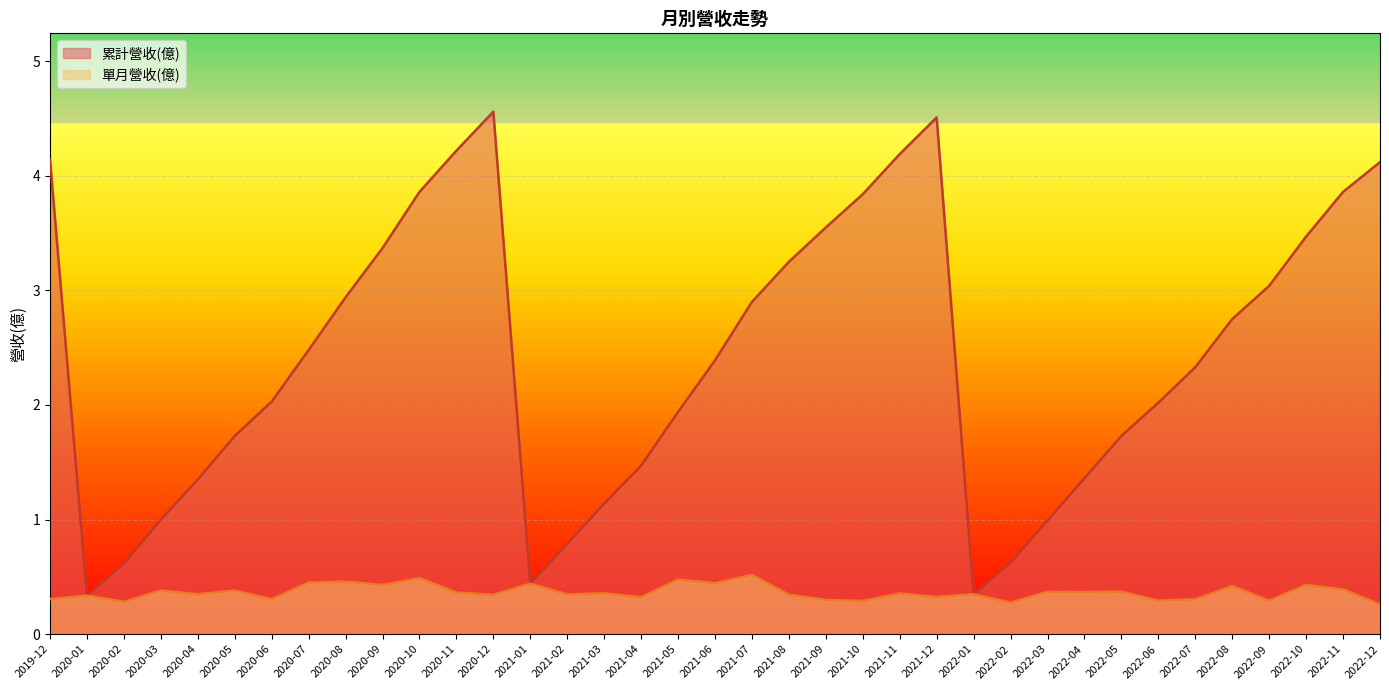

List the series in order of their overall mean, lowest first.

單月營收(億), 累計營收(億)